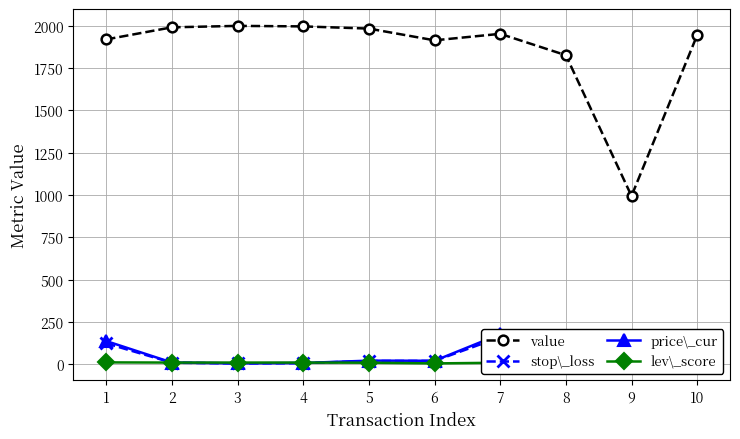

True or false: value has a value of 1995.3 at 4.

True